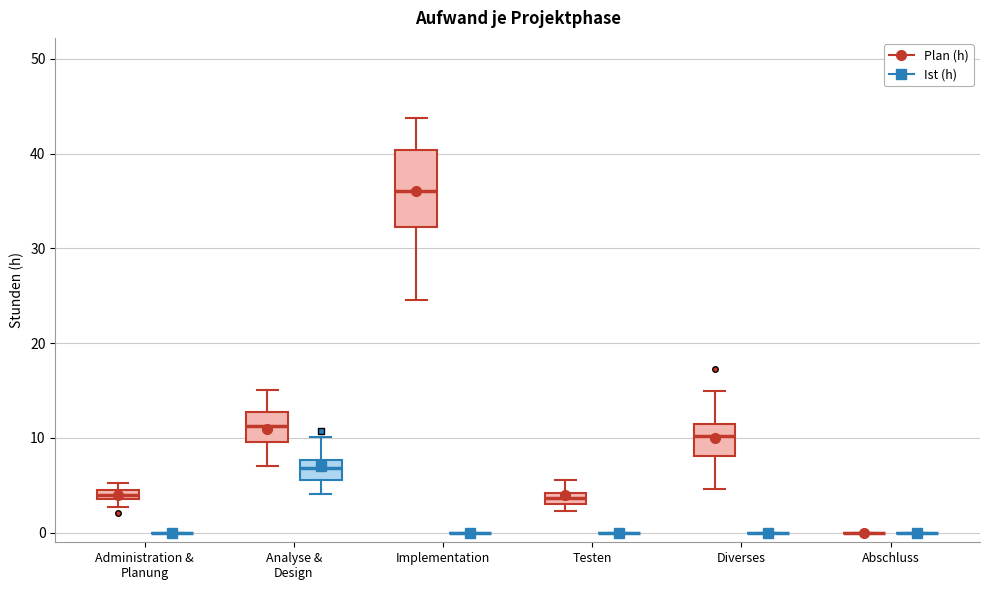

Comparing the boxes themselves (not the whiskers), which one is the tallest?

Implementation (Plan (h))